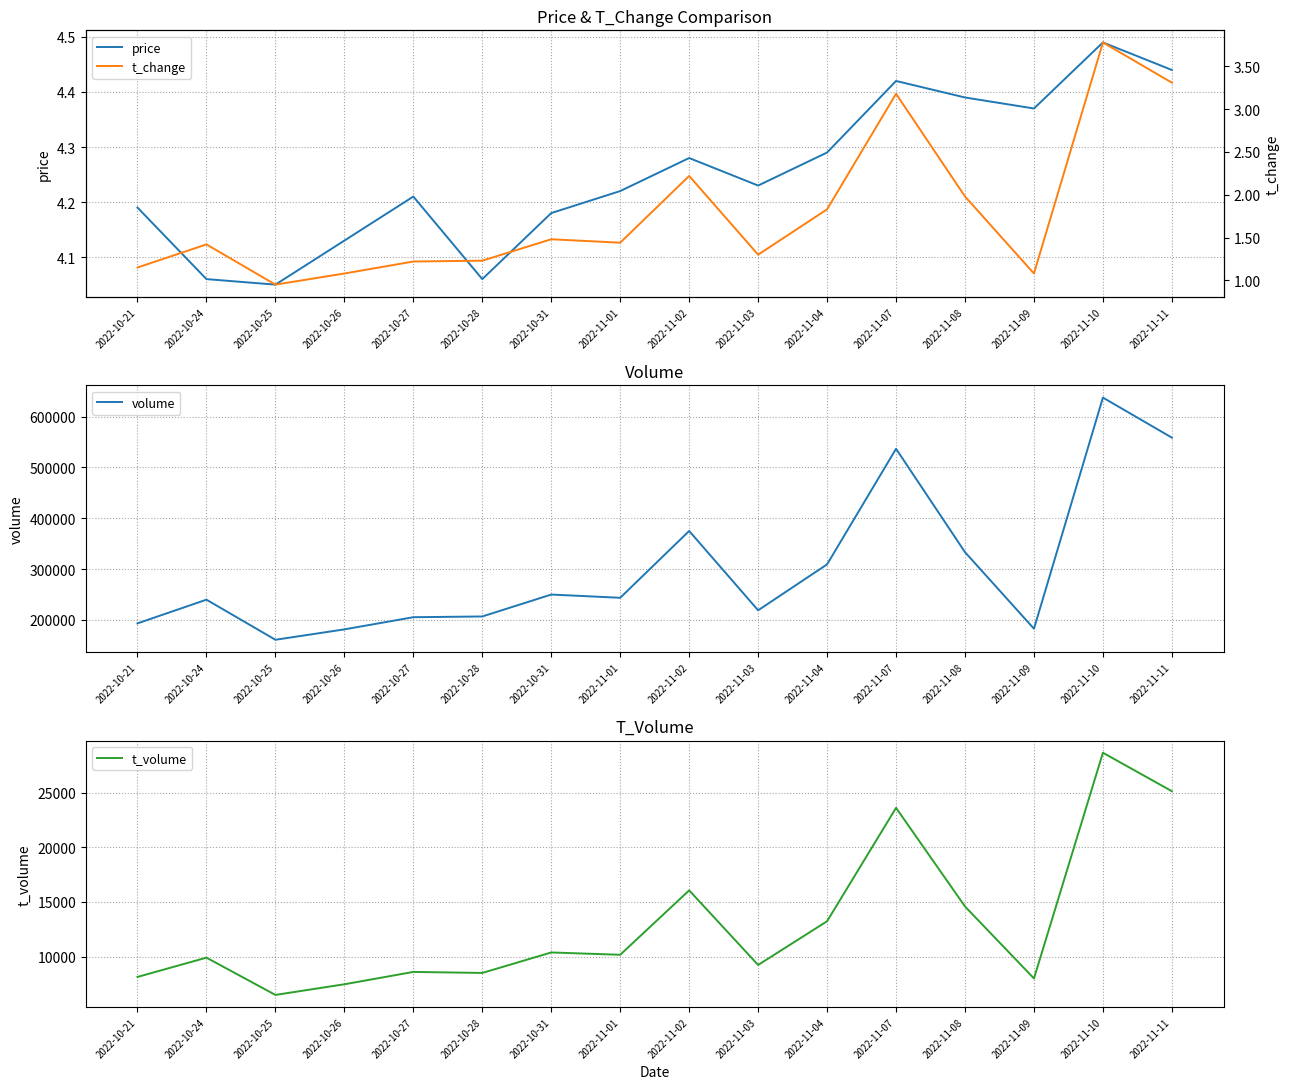

Reading left to right, extract all data points from this chart.

price: 4.2	4.1	4.0	4.1	4.2	4.1	4.2	4.2	4.3	4.2	4.3	4.4	4.4	4.4	4.5	4.4
volume: 193211.0	239879.0	160977.0	181423.0	205363.0	206827.0	249930.0	243584.0	375046.0	218951.0	309319.0	536705.0	333324.0	182708.0	637433.0	558638.0
t_volume: 8153.0	9914.0	6510.0	7483.0	8611.0	8518.0	10389.0	10177.0	16063.0	9247.0	13241.0	23601.0	14592.0	8015.0	28636.0	25122.0
t_change: 1.1	1.4	0.9	1.1	1.2	1.2	1.5	1.4	2.2	1.3	1.8	3.2	2.0	1.1	3.8	3.3